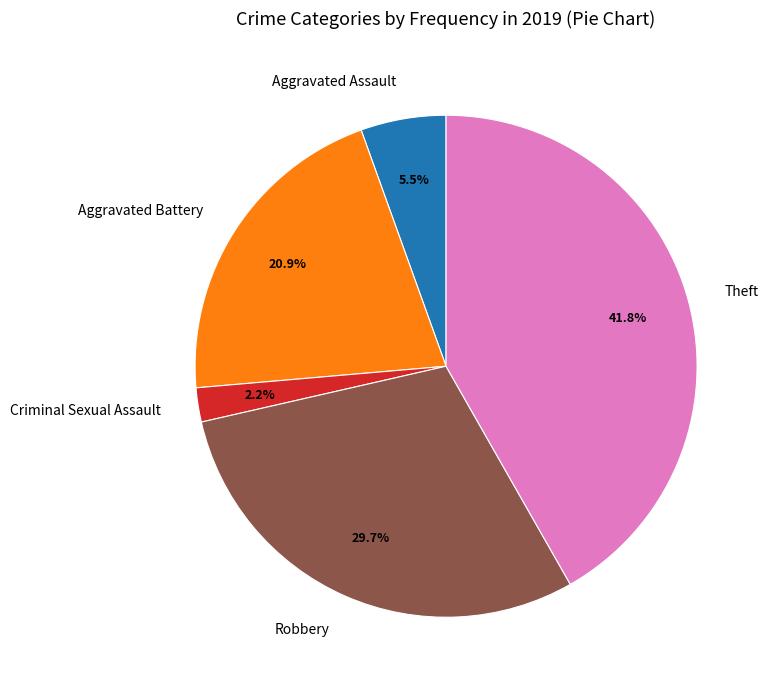

Count the number of slices in the pie.

5